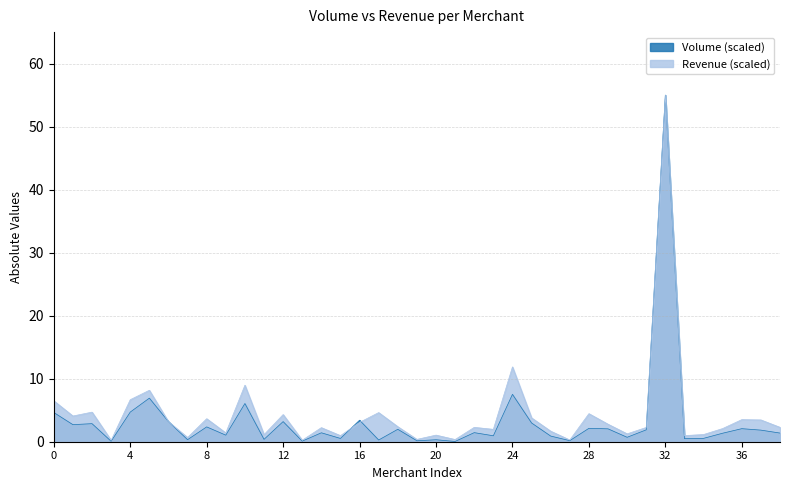

Which series has the largest range (max minus min)?

Volume (scaled)